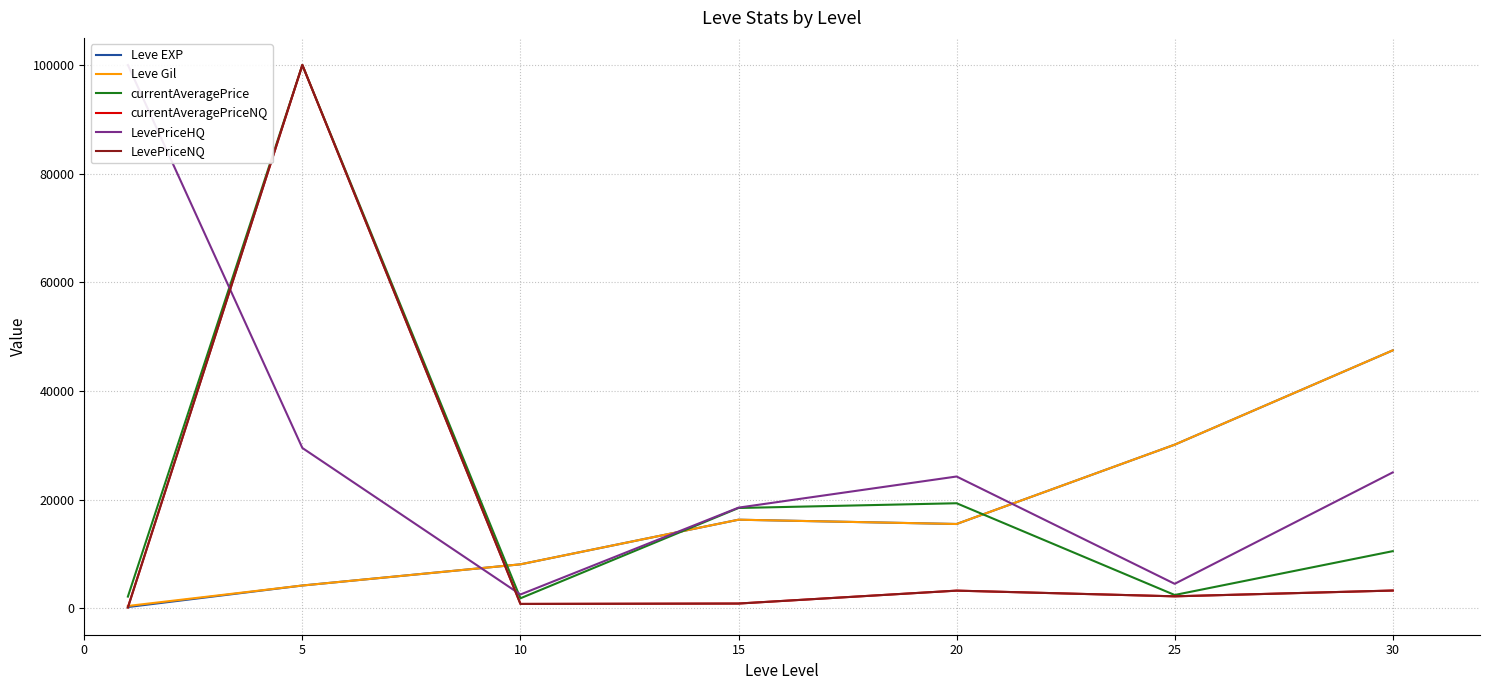

At which category is the sum across all series the highest?

5